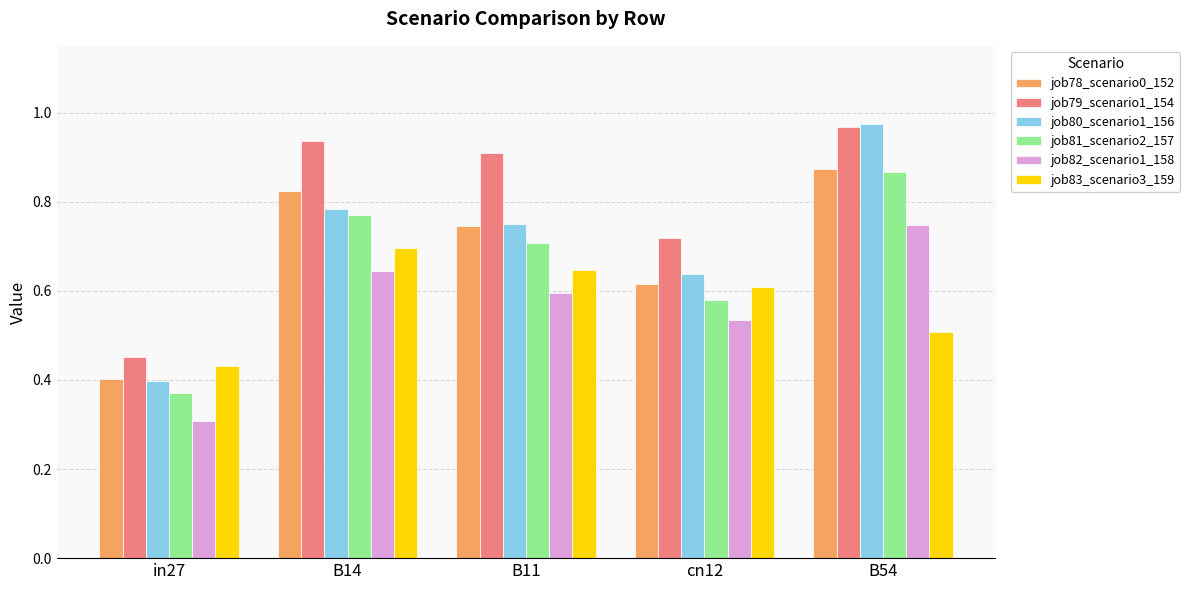

Which series has the widest spread of values?

job80_scenario1_156